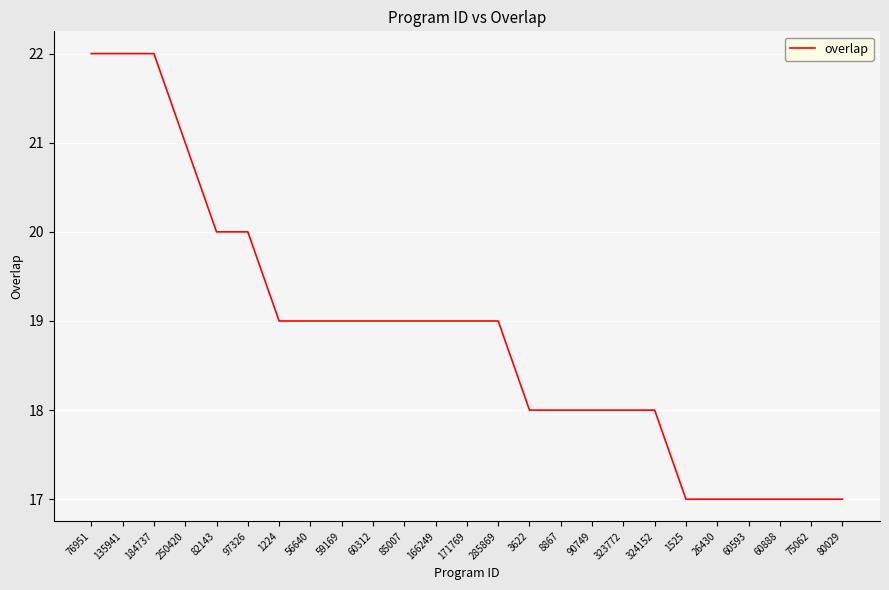

What position from the right is 85007?

15